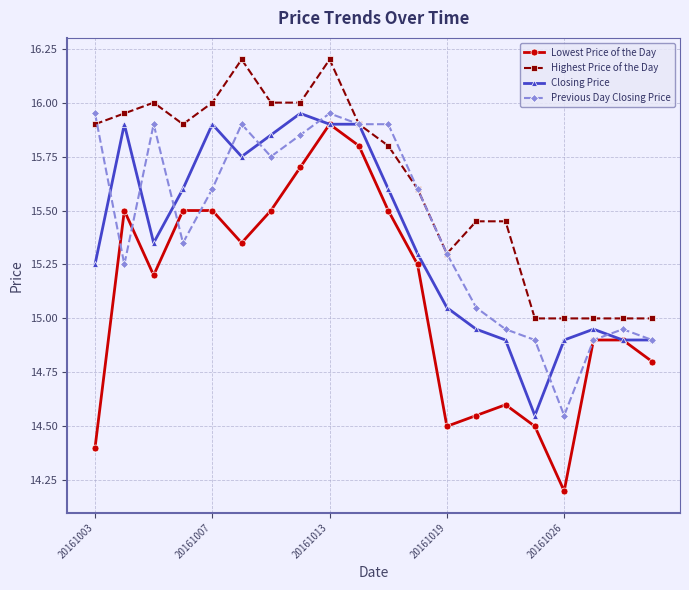

Which series has the largest total across all categories?

Highest Price of the Day